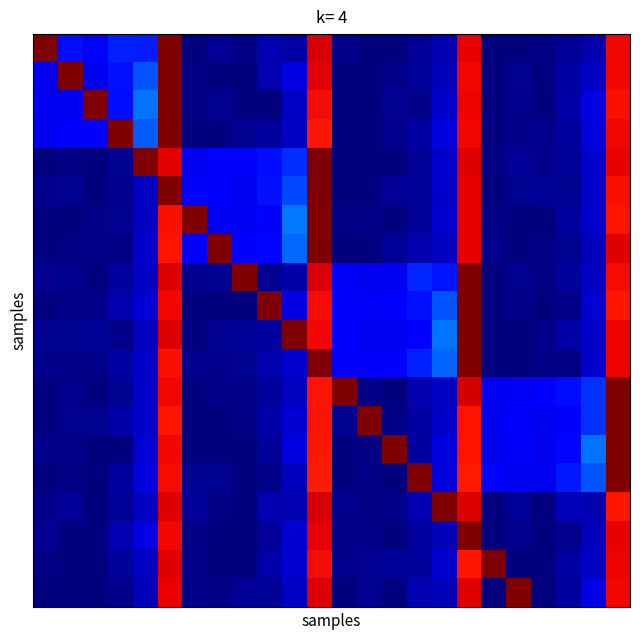

How many categories are shown in the chart?

24